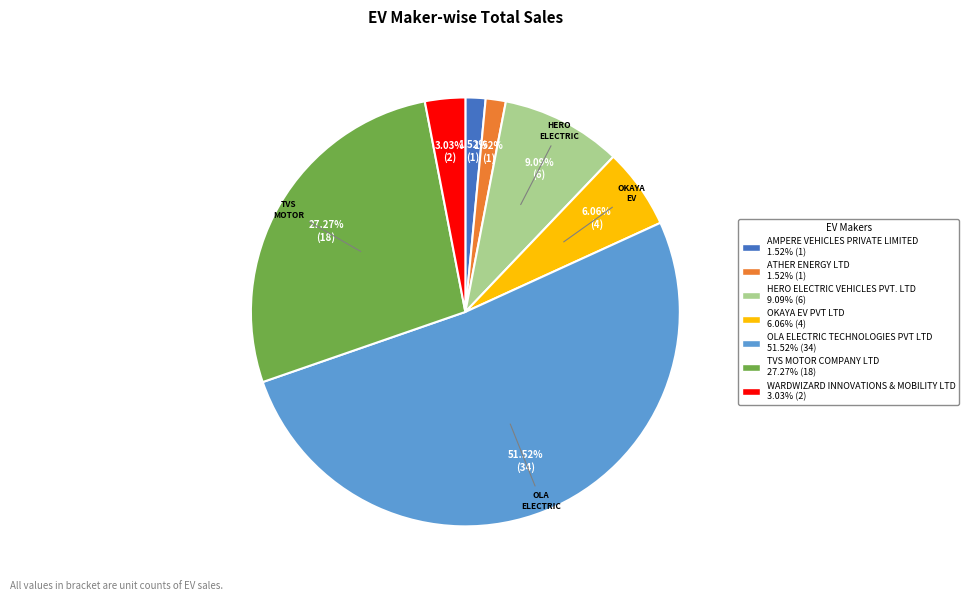

To the nearest percent, what is the difference between the HERO ELECTRIC VEHICLES PVT. LTD and OLA ELECTRIC TECHNOLOGIES PVT LTD slice percentages?

42%